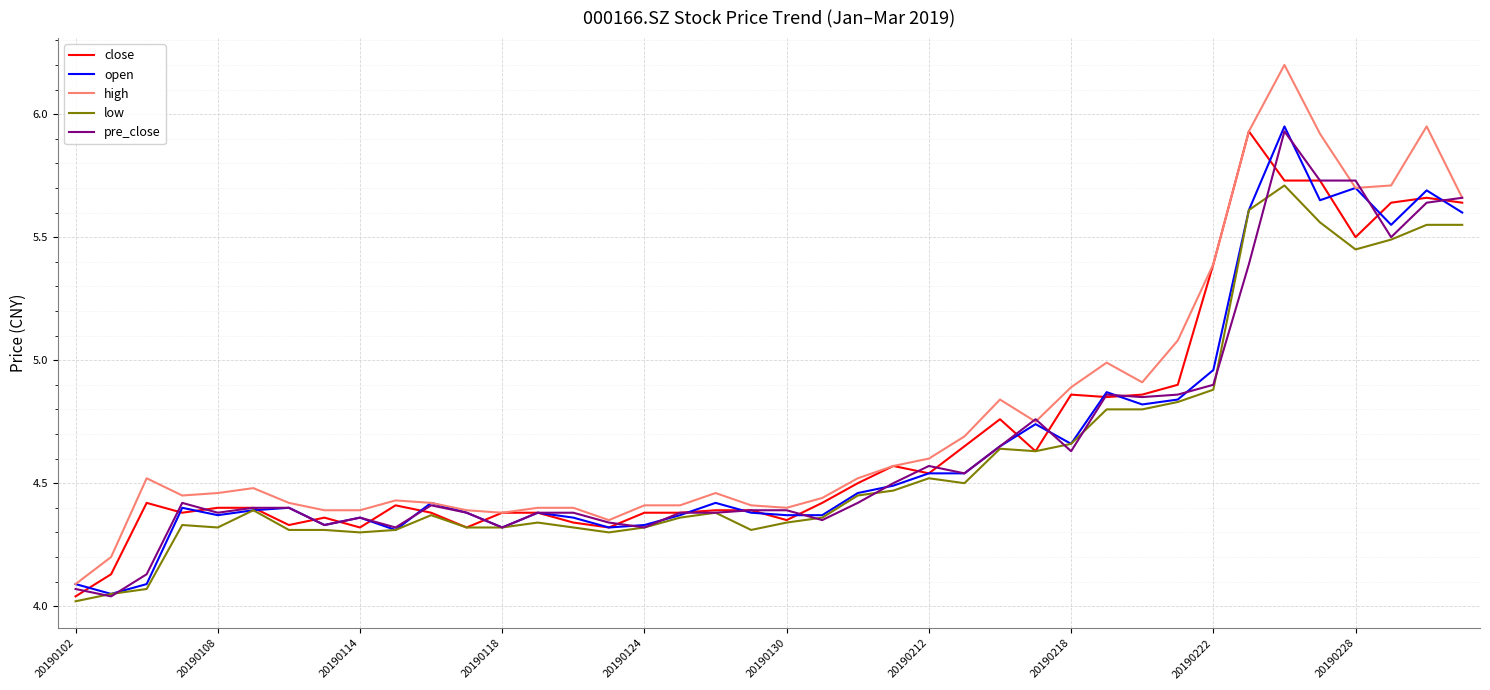

Which series has the largest range (max minus min)?

high